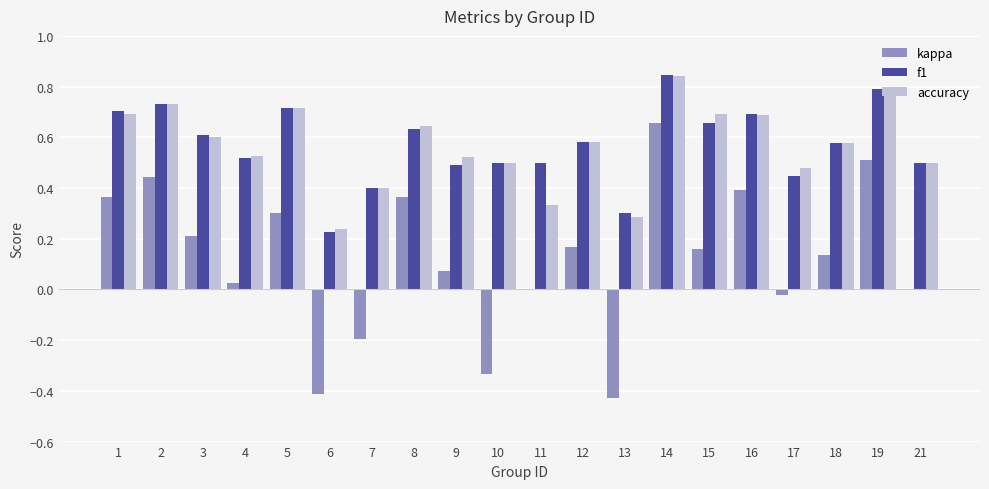

At which label is accuracy closest to 0?

6